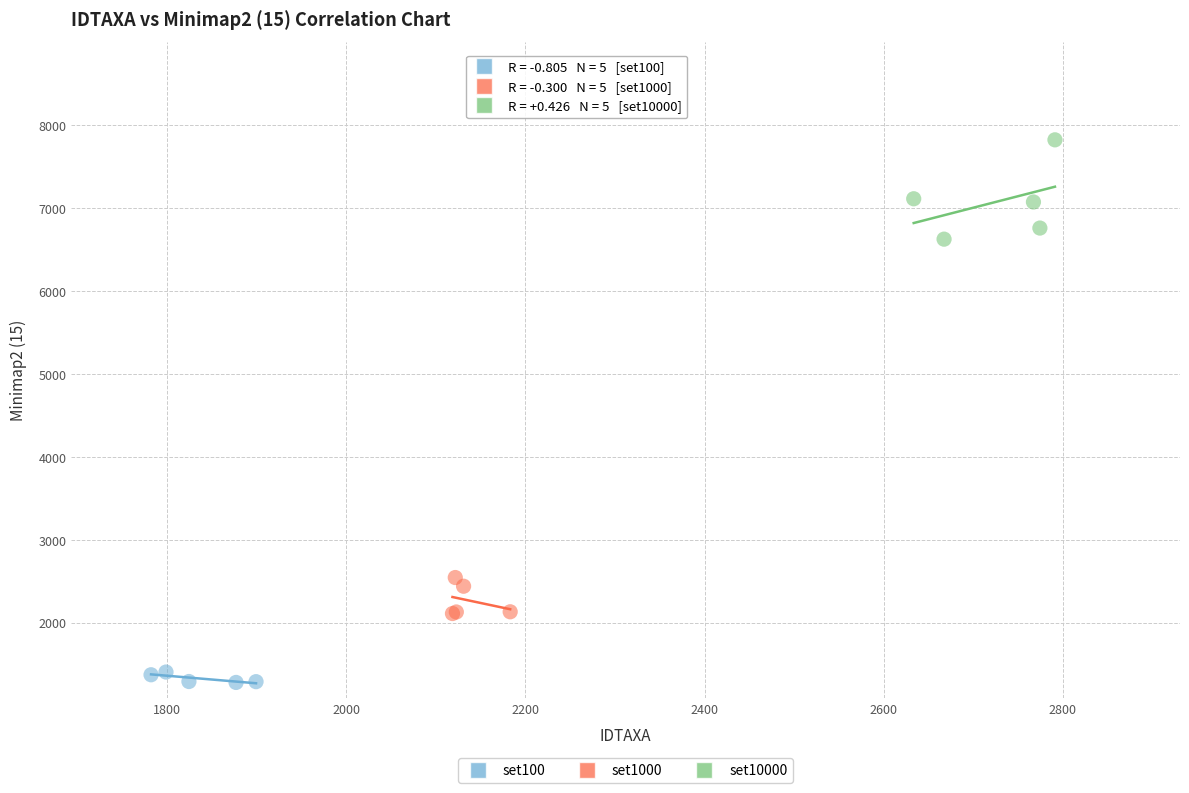

Which series has the largest Y range (max minus min)?

set10000